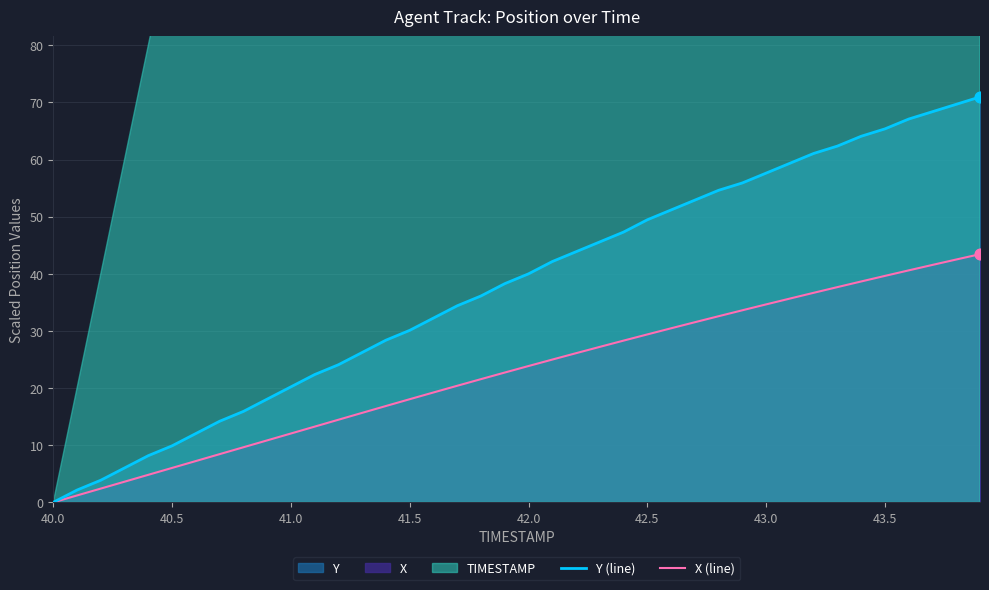

At which label does Y (line) reach its minimum?

40.0